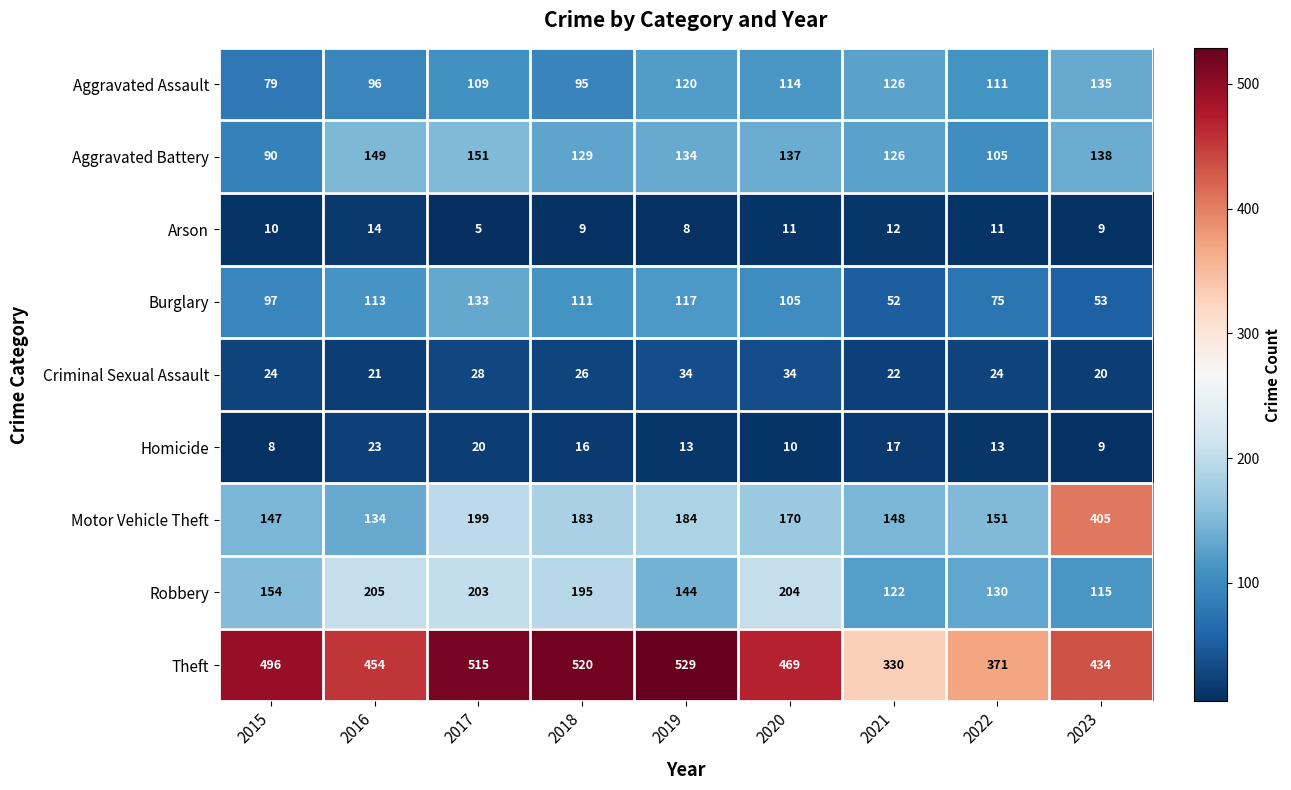

Which series changed the most between 2019 and 2021?

Theft